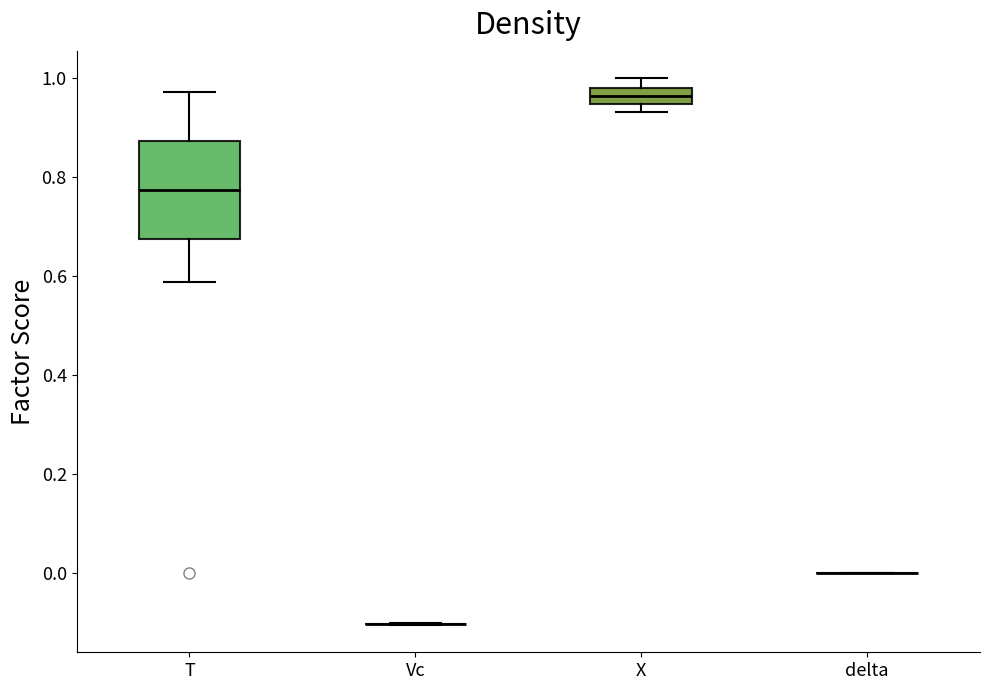

Reading left to right, transcribe this box plot: for each box, give where its median line is, the range the box spans, and where its two whiskers end, as read against the y-axis. The values are not printed on the chart, so give them approximately, as read against the axis.

T: median 0.78, box 0.68 to 0.88, whiskers 0.58 to 0.98
Vc: box collapsed to a line at -0.10, whiskers -0.10 to -0.10
X: median 0.96, box 0.94 to 0.98, whiskers 0.94 (just below the box's lower edge) to 1.00
delta: box collapsed to a line at 0.00, whiskers 0.00 to 0.00